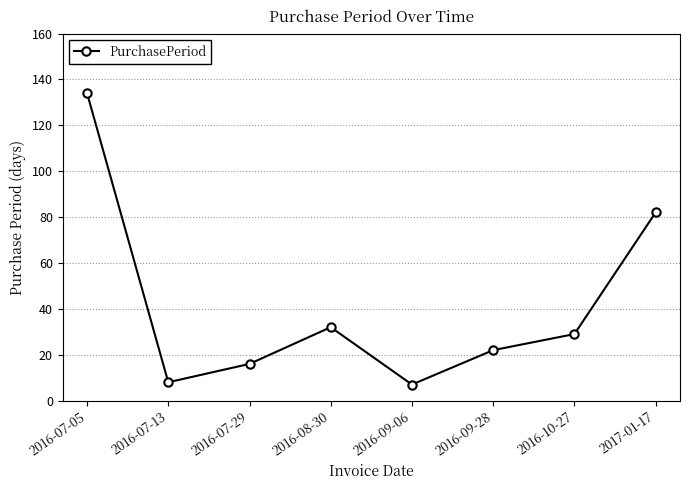

At which category does the chart reach its peak across all series?

2016-07-05